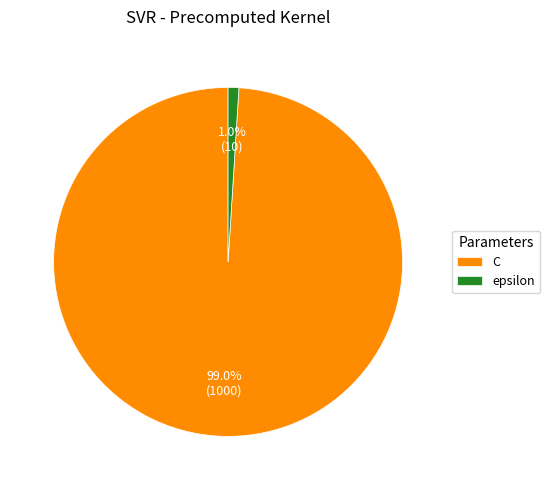

How many slices are in this pie chart?

2